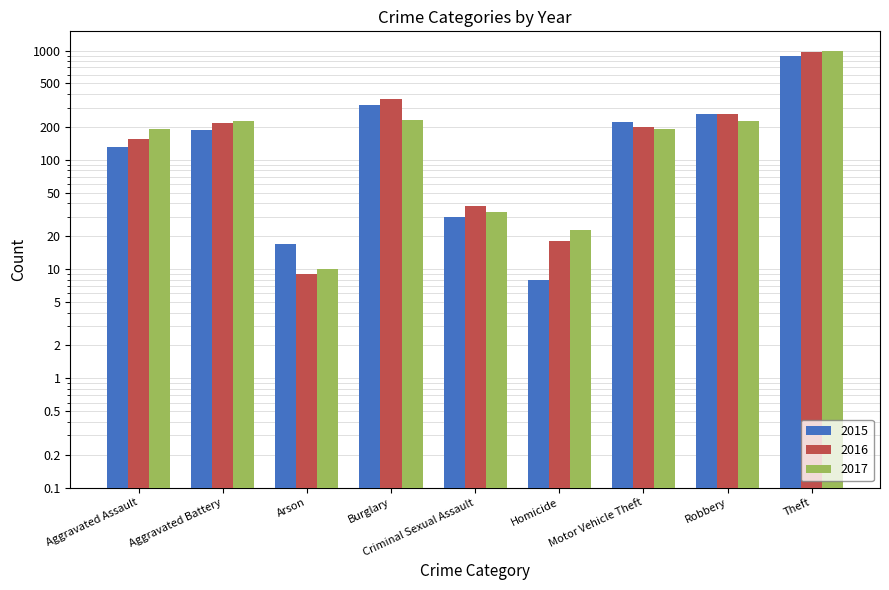

What is the maximum value for 2015?

889